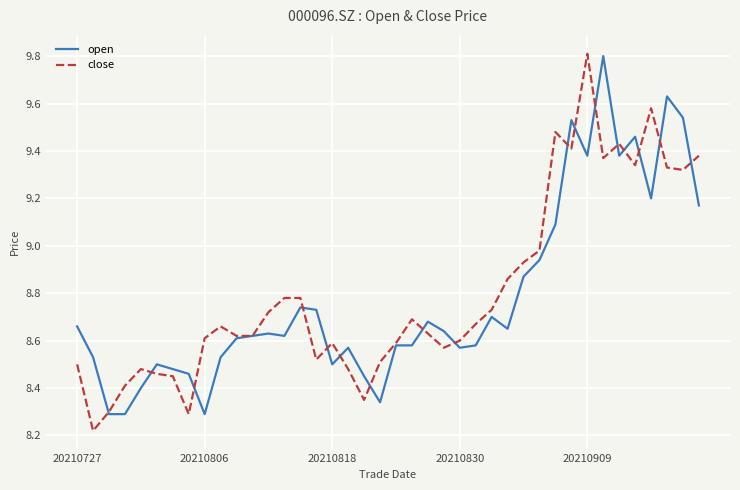

What is the highest value of the close series?

9.8